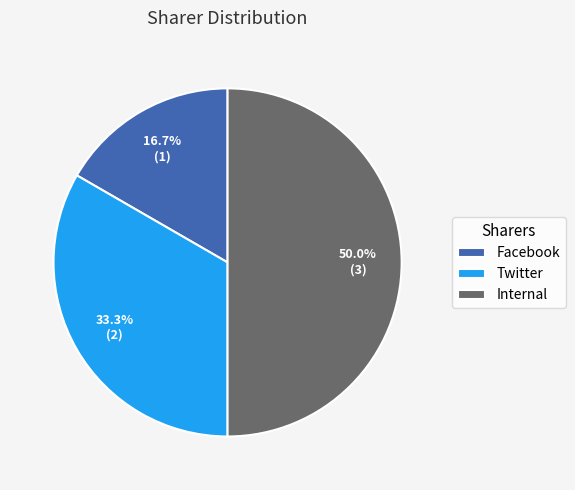

To the nearest percent, what is the difference between the largest and smallest slice percentages?

33%